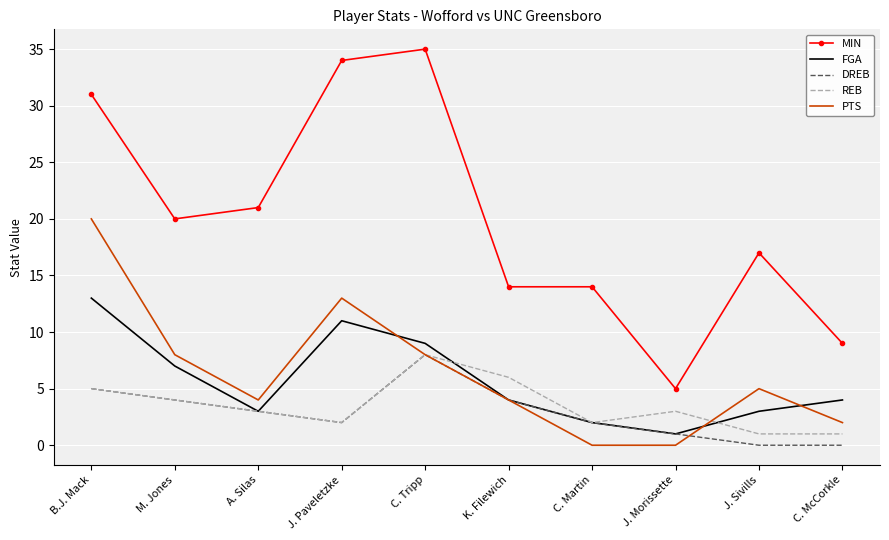

What is the highest value of the FGA series?

13